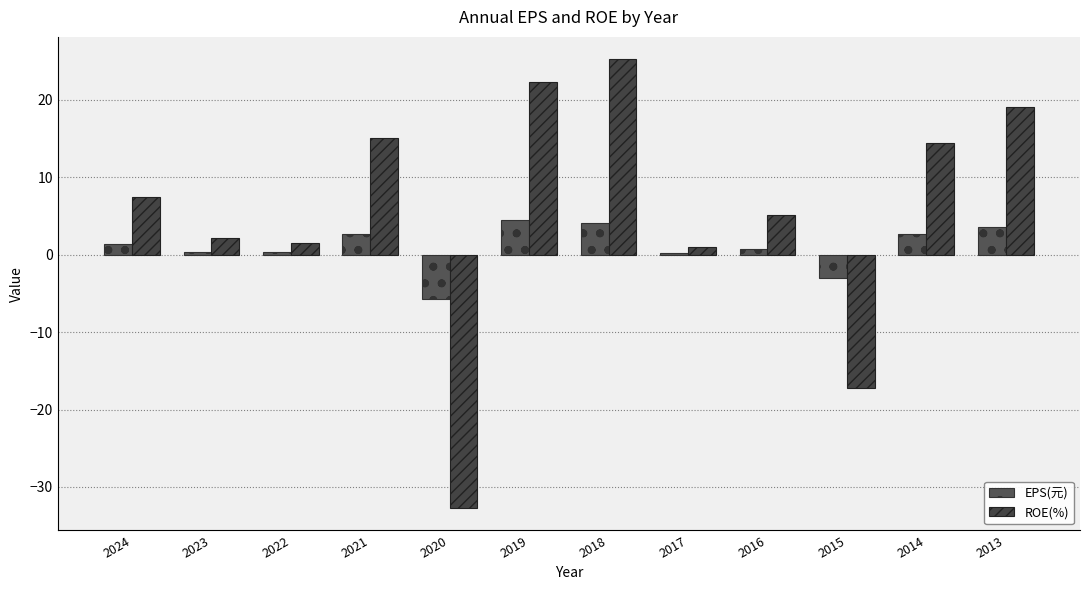

What is the difference between the highest and lowest values at 2016?

4.4